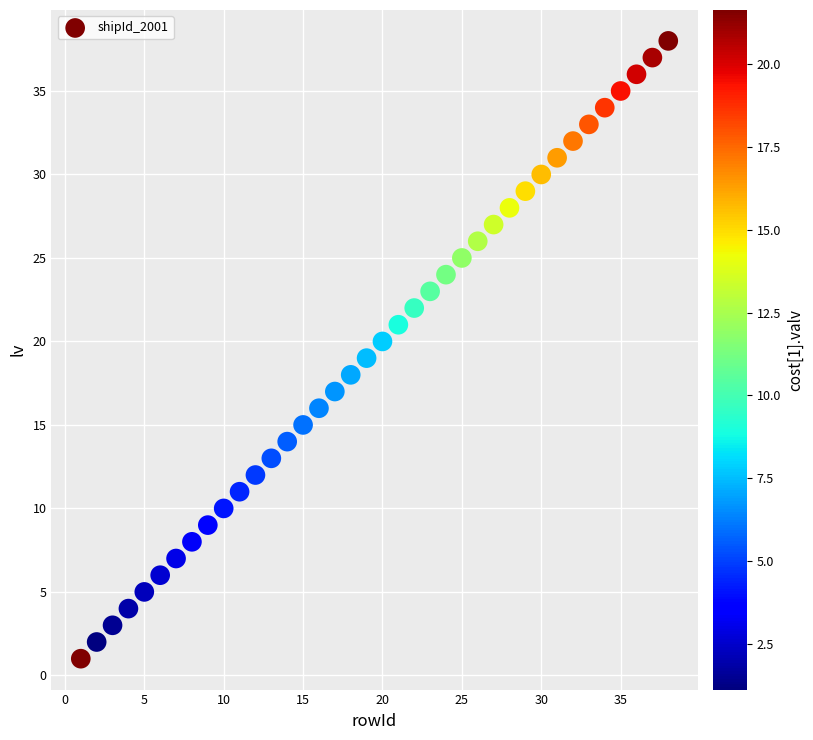

What is the range of Y values (max minus min)?

37